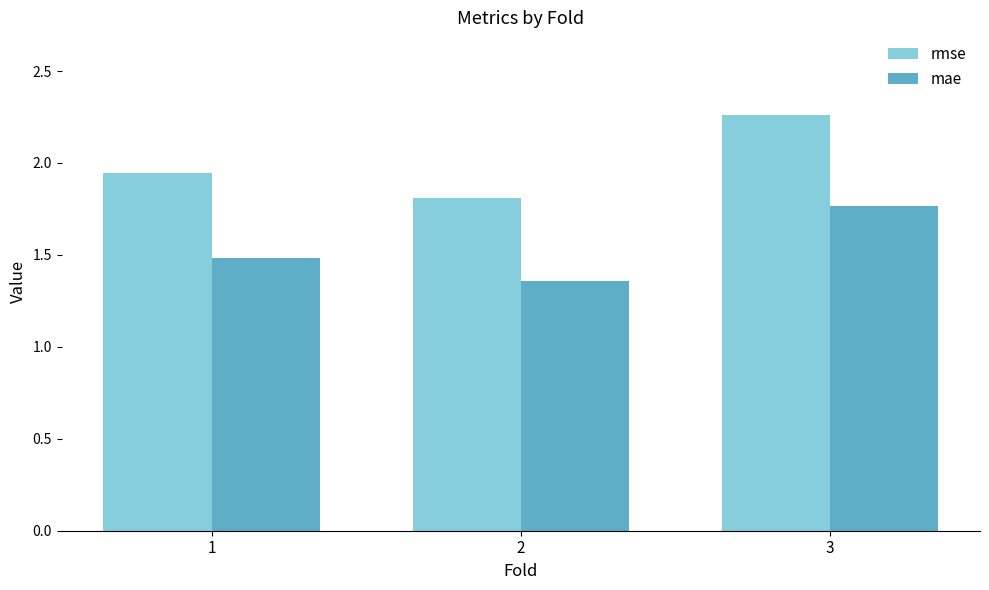

Are the bars horizontal?

No